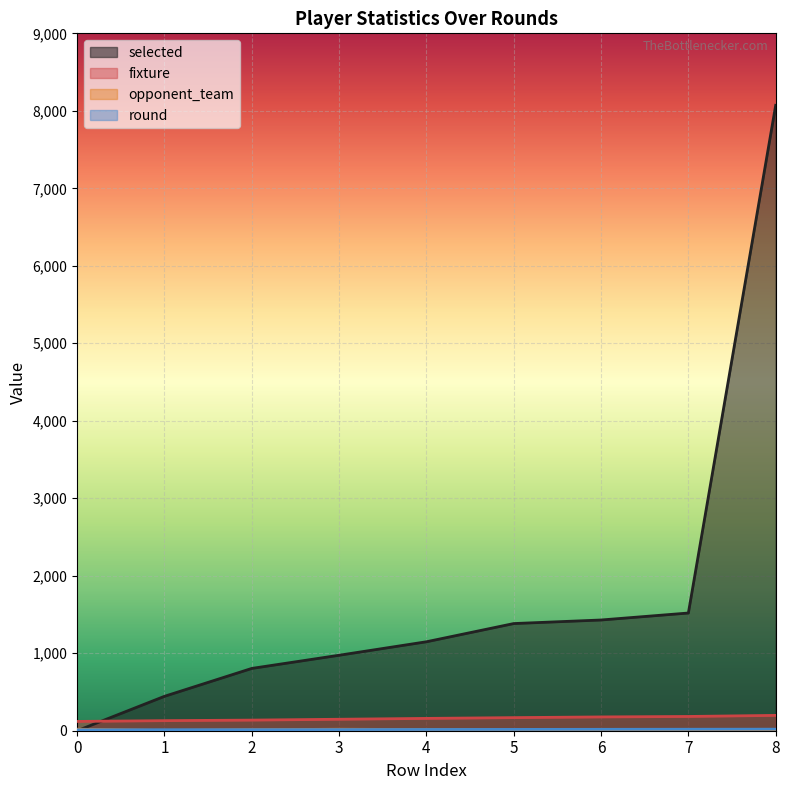

What is the spread (max minus min) of values at 8?

8068